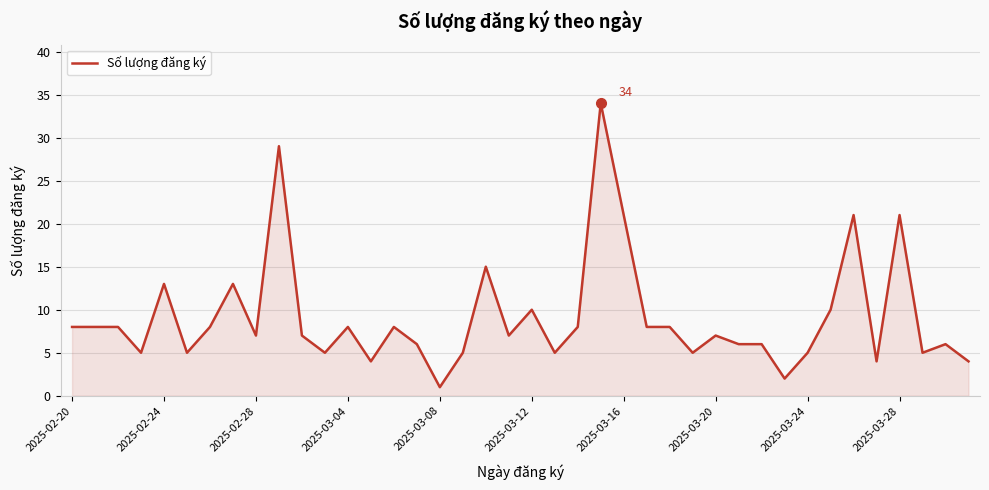

What is the difference between the maximum and minimum values?

33